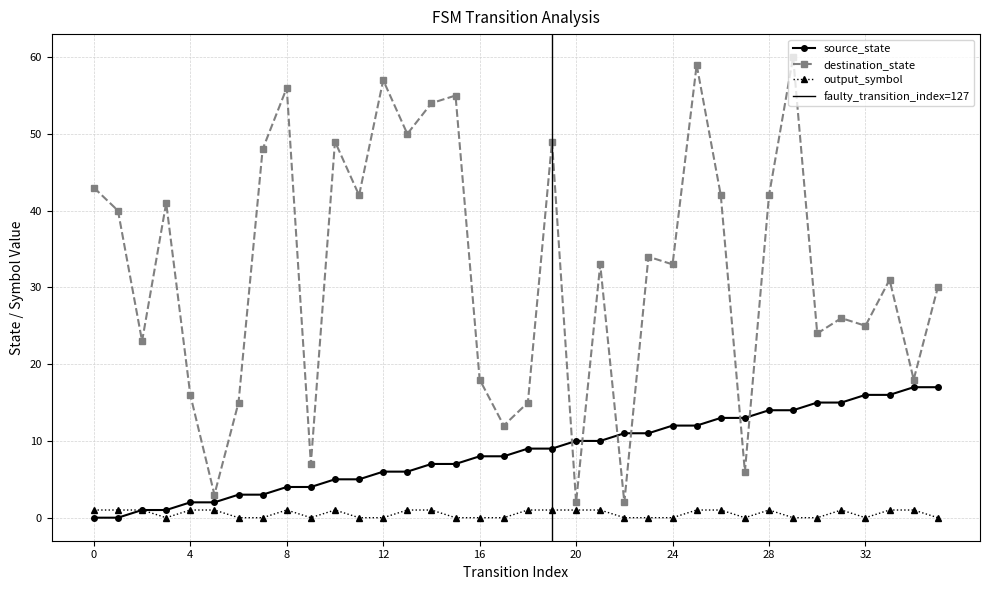

How many interior local valleys does the output_symbol series have?

4